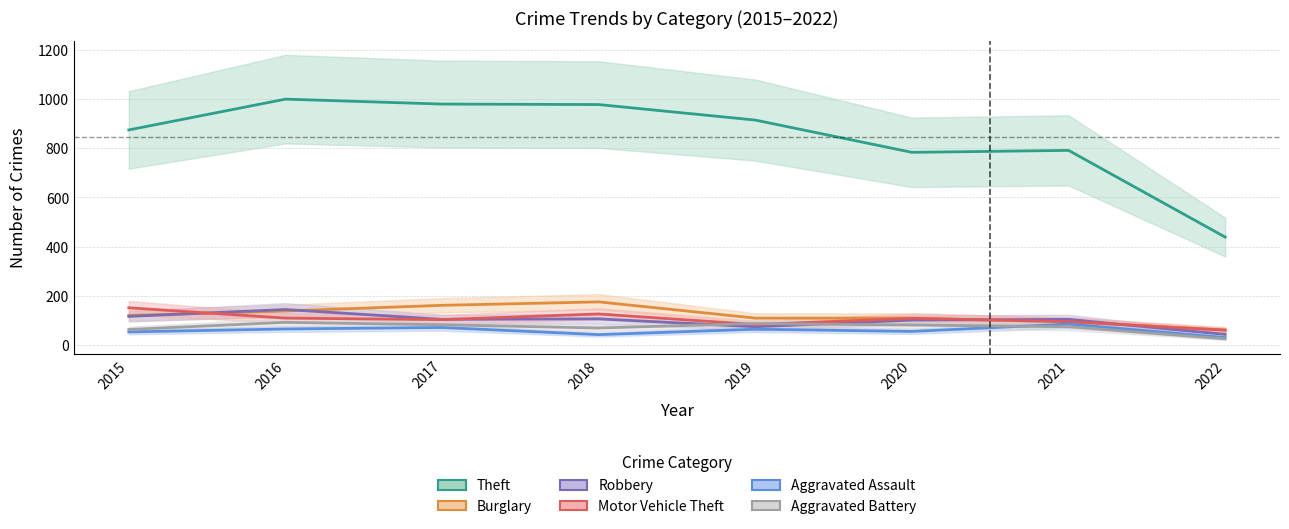

Is it true that Motor Vehicle Theft equals 109 at 2020?

True